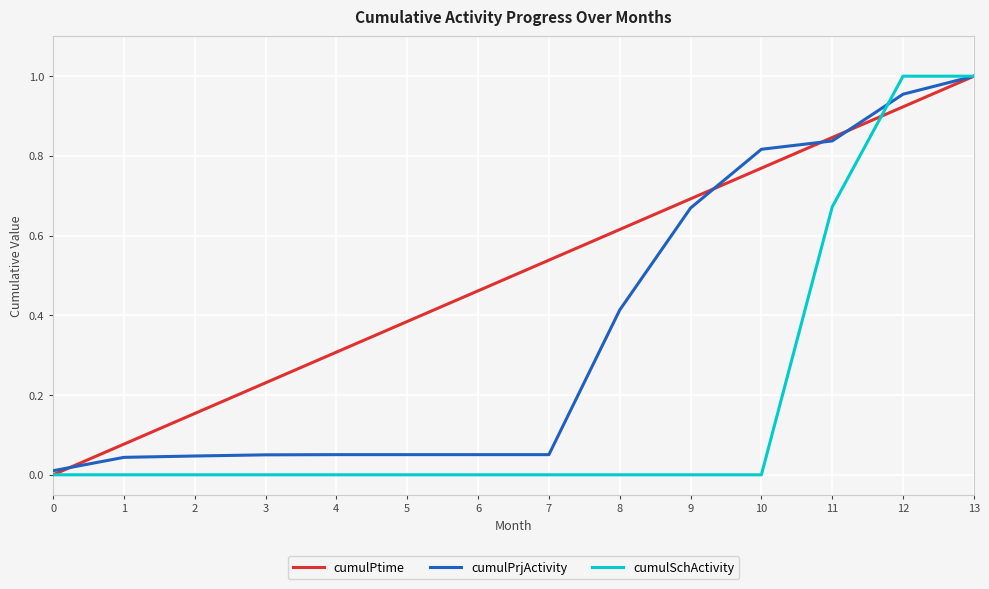

Is it true that cumulPtime equals 0.3 at 1?

False